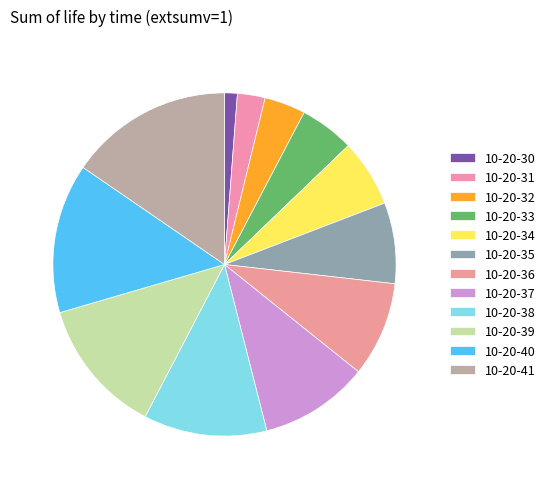

How many slices are in this pie chart?

12